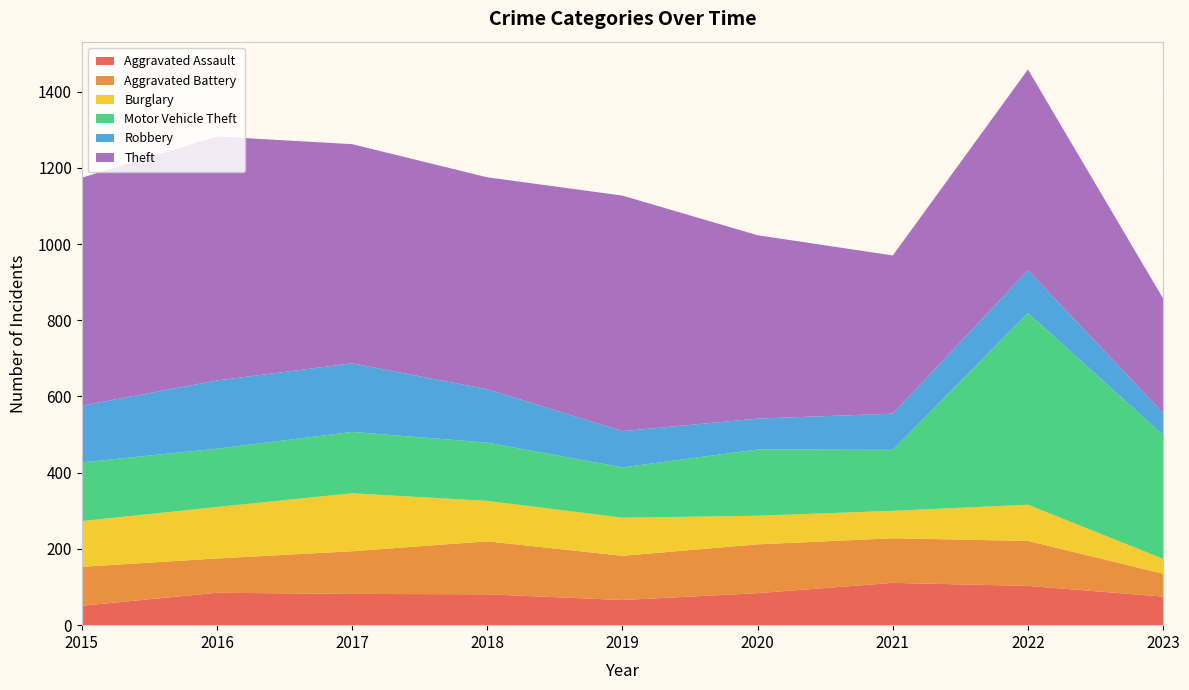

Reading left to right, list all the values displayed in this chart.

Aggravated Assault: 2015=51	2016=85	2017=82	2018=81	2019=66	2020=84	2021=111	2022=103	2023=75
Aggravated Battery: 2015=102	2016=90	2017=112	2018=139	2019=116	2020=128	2021=117	2022=118	2023=60
Burglary: 2015=120	2016=135	2017=152	2018=106	2019=100	2020=75	2021=72	2022=95	2023=39
Motor Vehicle Theft: 2015=154	2016=153	2017=161	2018=153	2019=132	2020=174	2021=160	2022=503	2023=325
Robbery: 2015=149	2016=179	2017=180	2018=140	2019=95	2020=81	2021=95	2022=112	2023=58
Theft: 2015=598	2016=640	2017=575	2018=556	2019=618	2020=481	2021=415	2022=527	2023=300